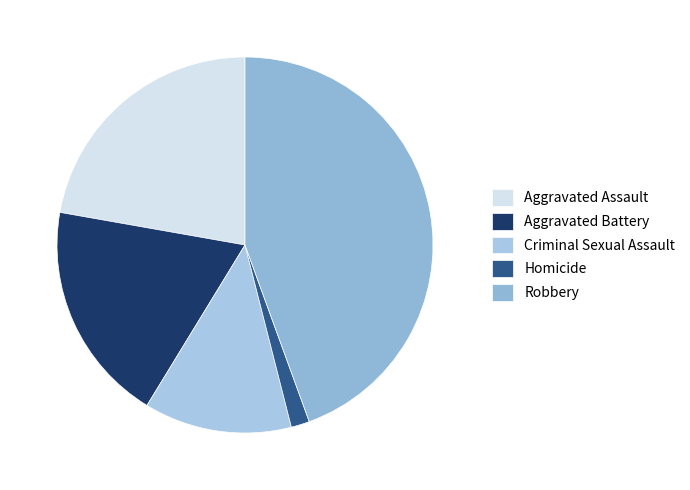

To the nearest percent, what is the difference between the Robbery and Homicide slice percentages?

43%